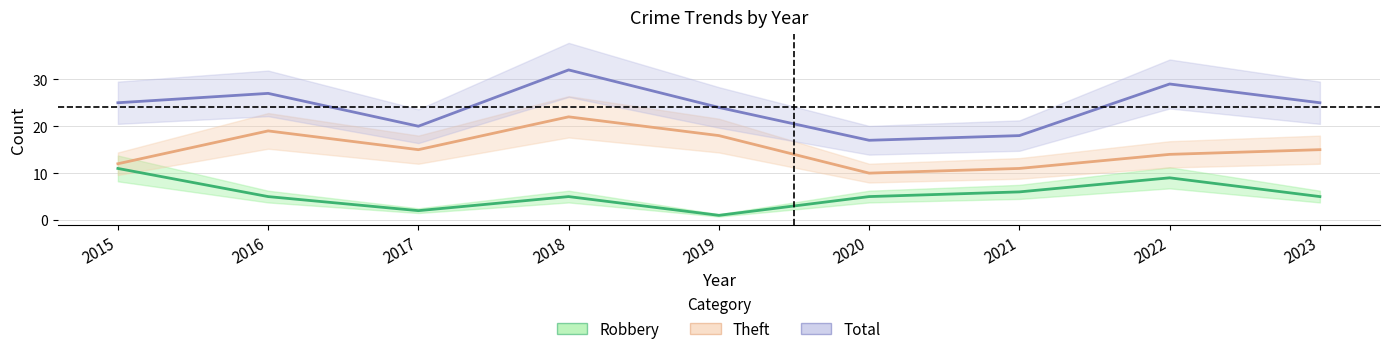

List the series in order of their peak value, lowest first.

Robbery, Theft, Total